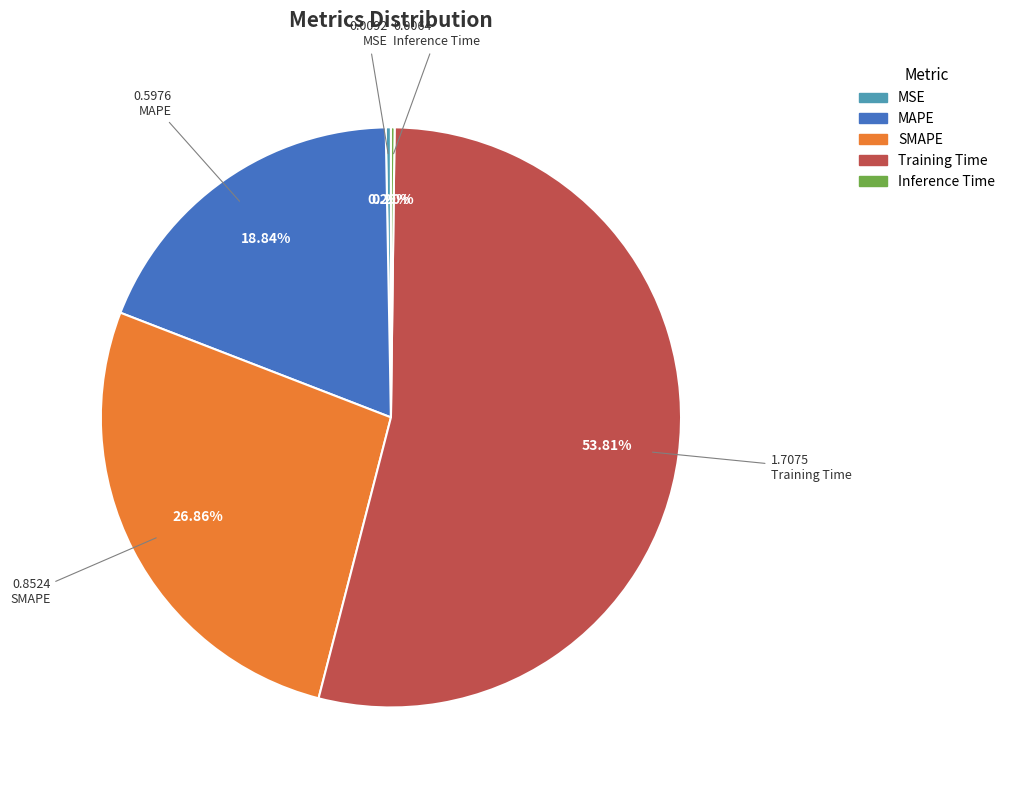

To the nearest percent, what is the average slice percentage?

20%